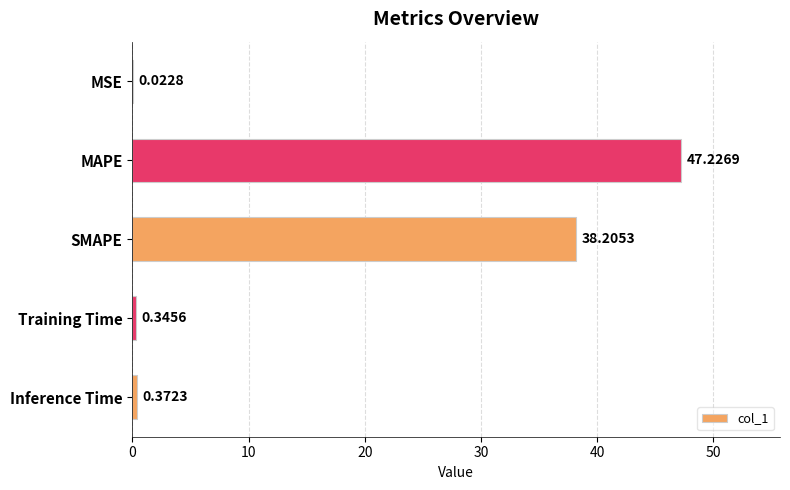

What is the change in value from MSE to SMAPE?

+38.2